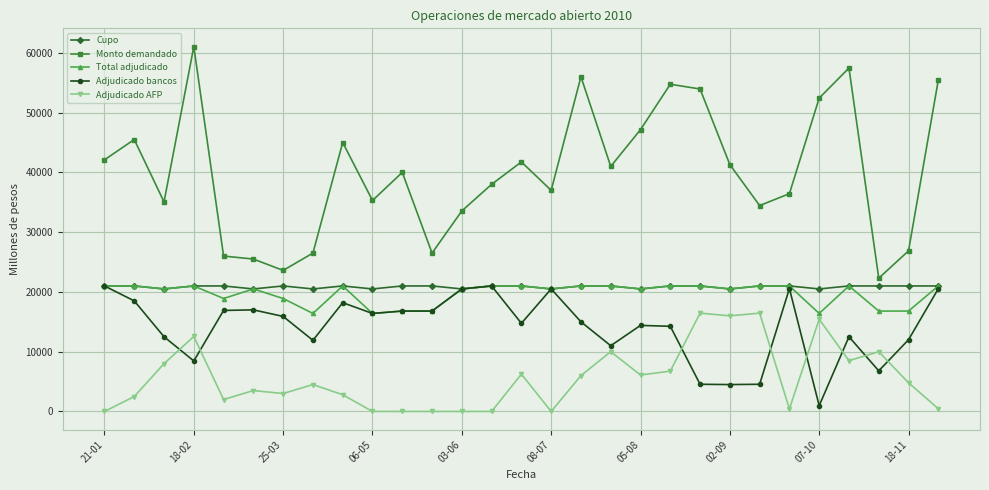

True or false: Adjudicado bancos and Adjudicado AFP cross at least once.

True